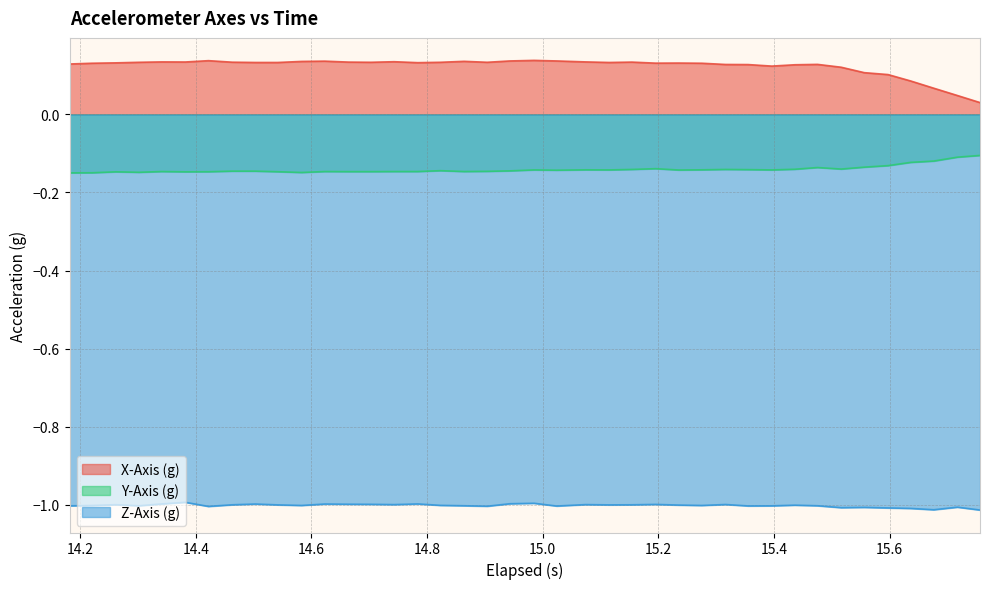

True or false: X-Axis (g) and Y-Axis (g) cross at least once.

False